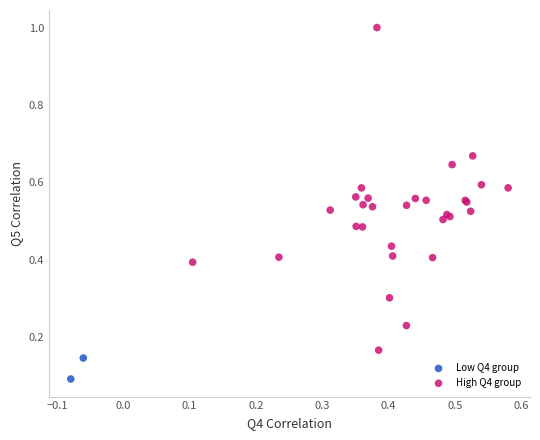

Which series has the widest spread of Y values?

High Q4 group